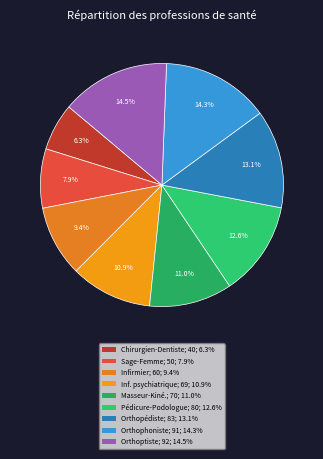

How many slices are in this pie chart?

9